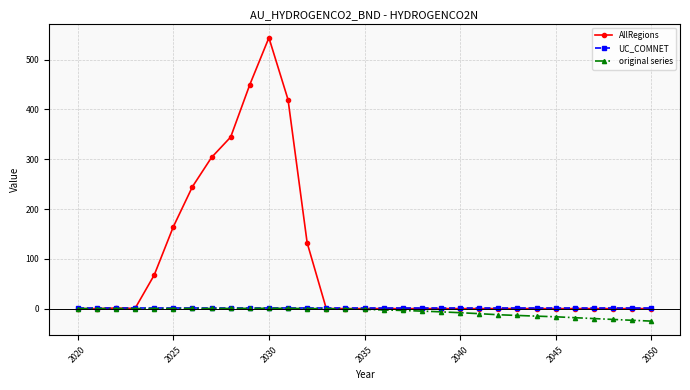

True or false: original series has more than 0 interior local peaks.

True